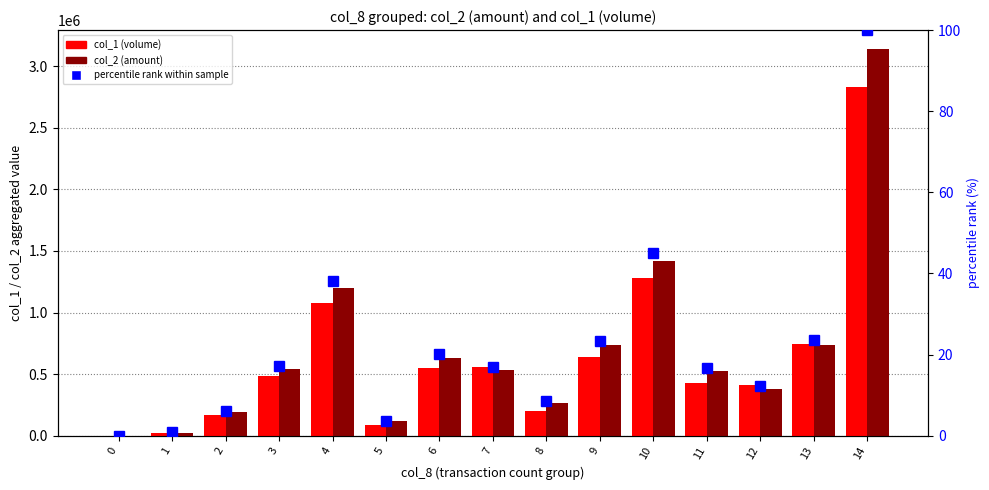

At how many categories does at least one series exceed 1149502?

3